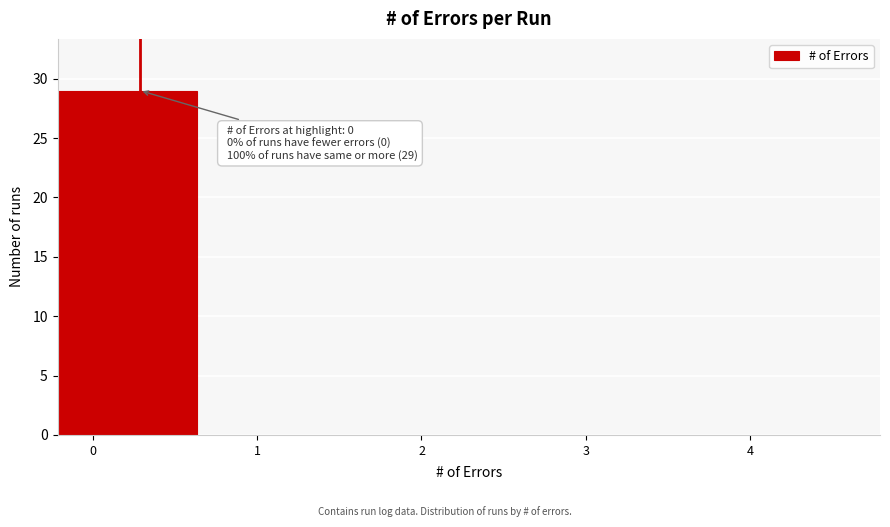

Reading right to left, extract all data points from this chart.

4=0	3=0	2=0	1=0	0=29